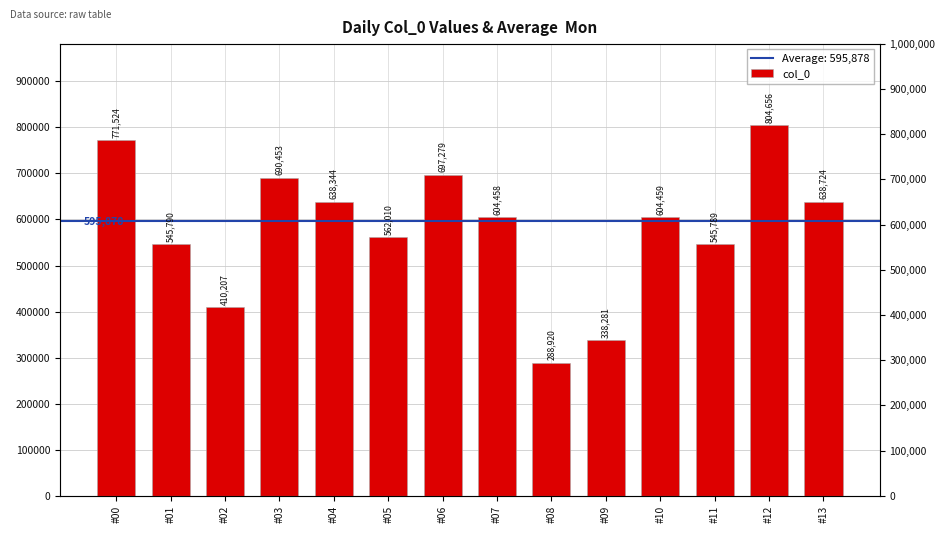

Reading left to right, transcribe all the data shown in this chart.

#00=771524	#01=545790	#02=410207	#03=690453	#04=638344	#05=562010	#06=697279	#07=604458	#08=288920	#09=338281	#10=604459	#11=545789	#12=804656	#13=638724